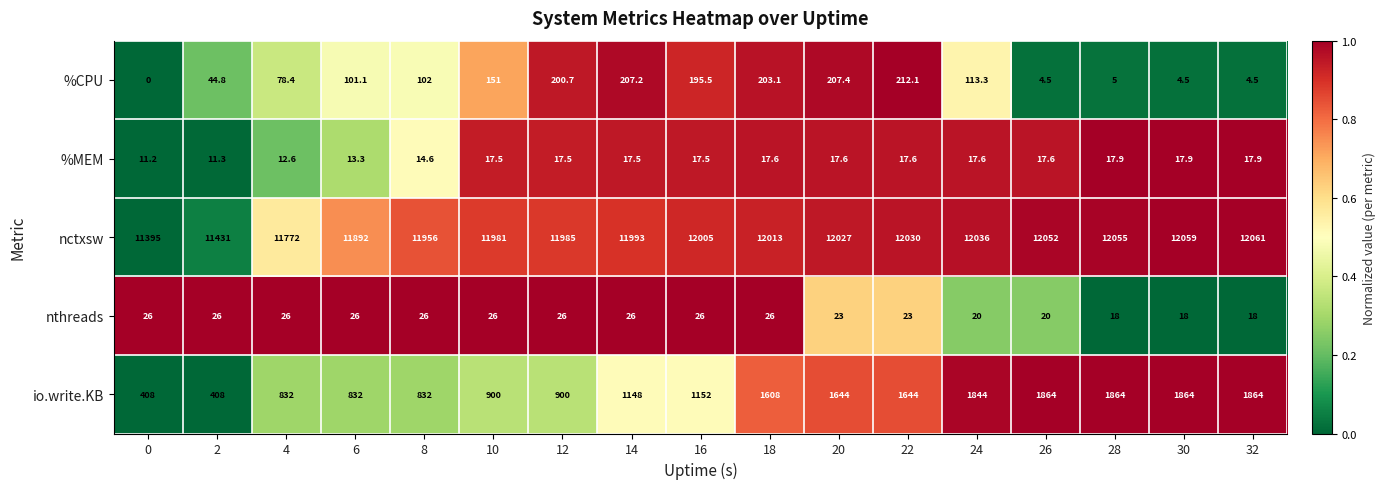

At how many categories does at least one series exceed 0?

17